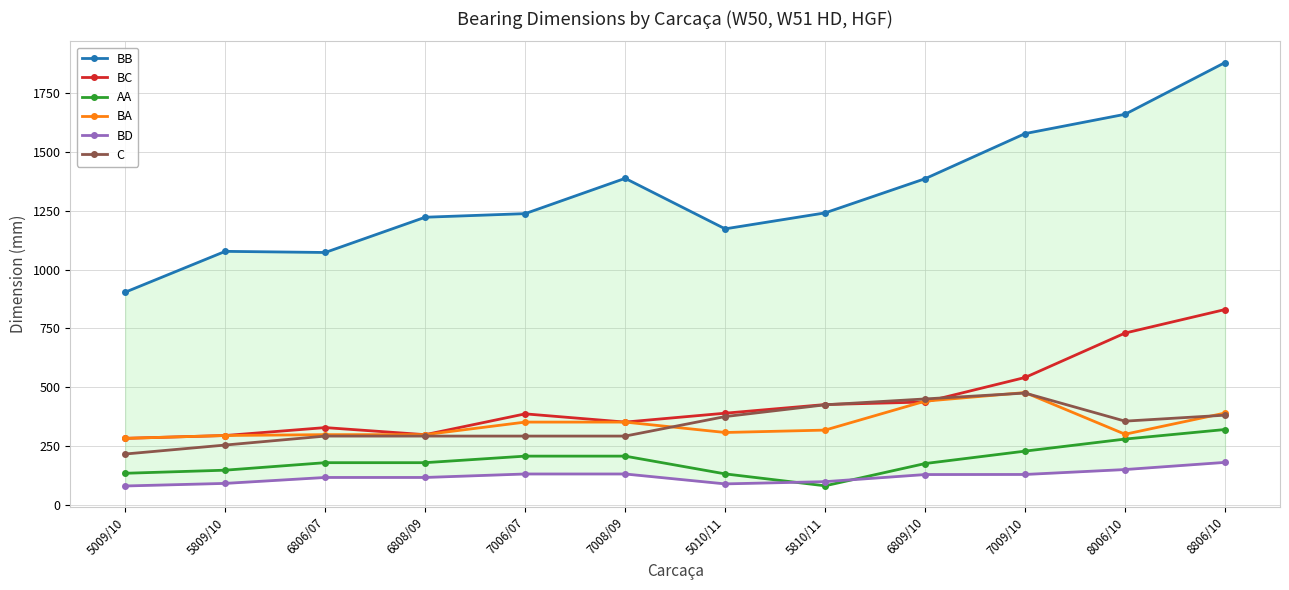

What is the difference between the highest and lowest values at 7006/07?

1106.7